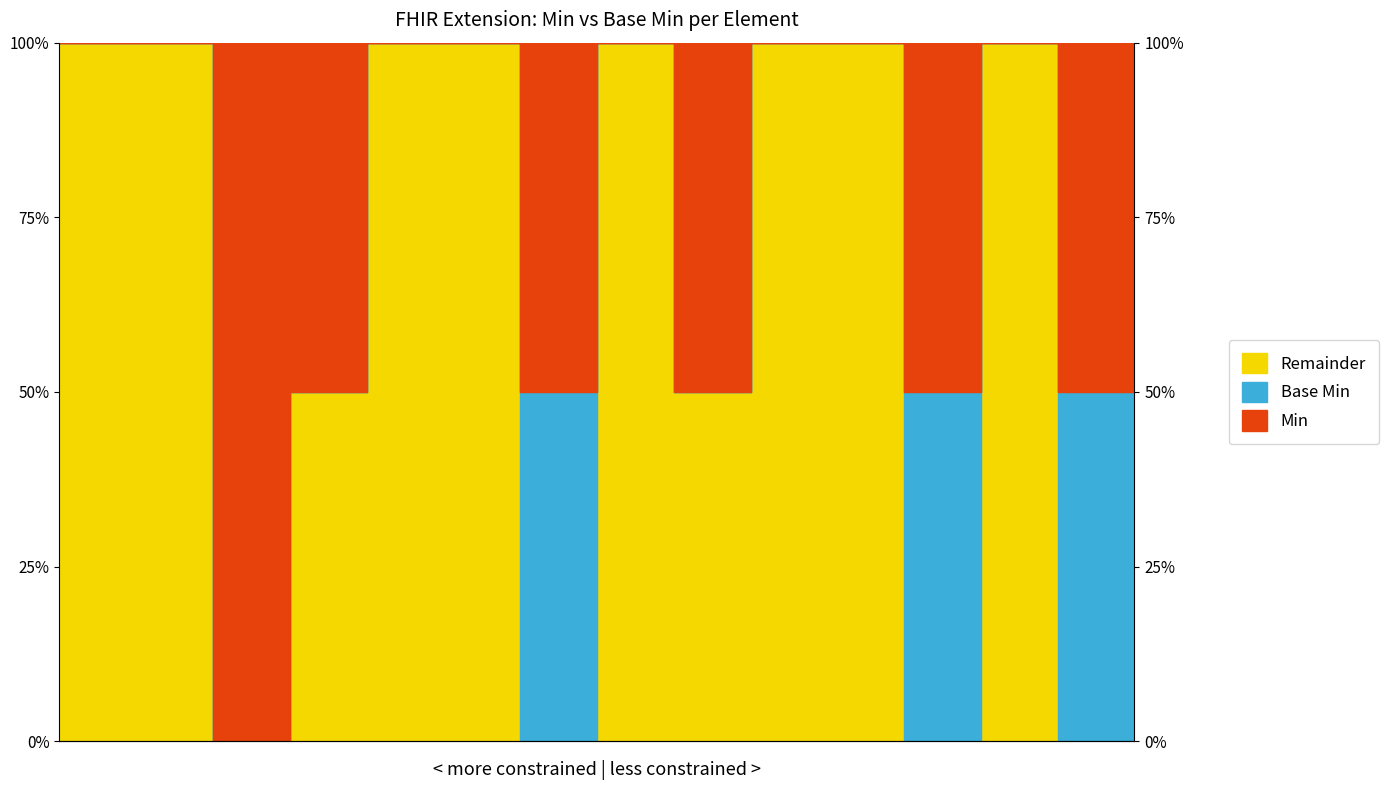

What is the change in value from Extension to Extension.extension:limitValue?

-50